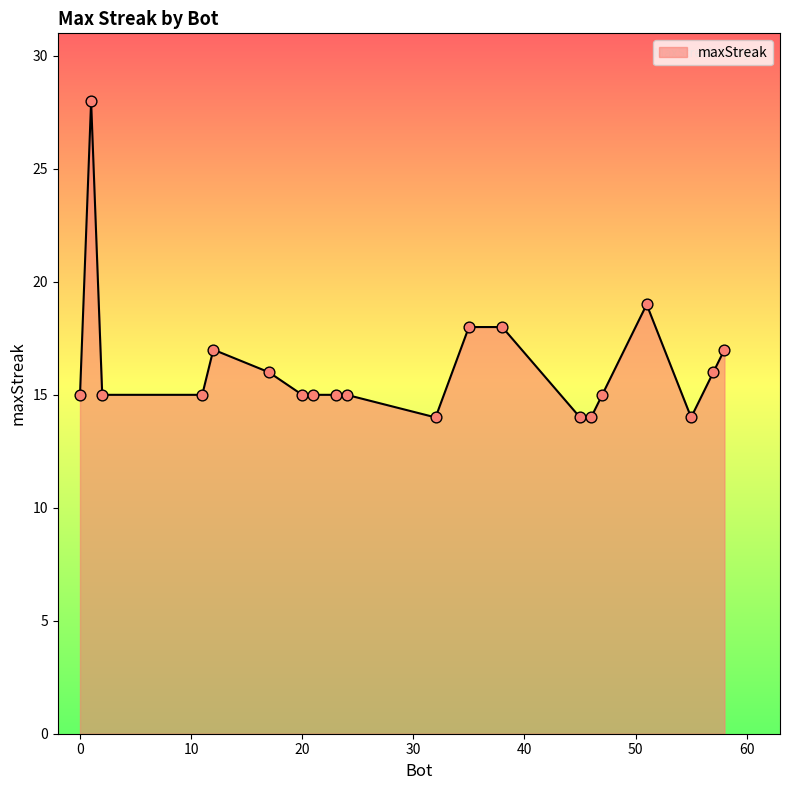

What is the smallest value displayed?

14